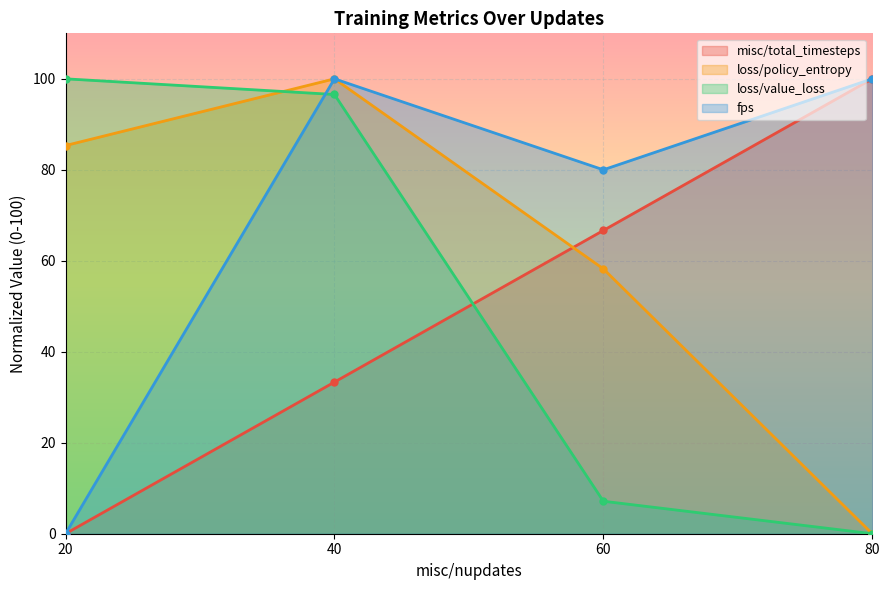

Rank the series by their maximum value, from highest to lowest.

misc/total_timesteps, loss/policy_entropy, loss/value_loss, fps